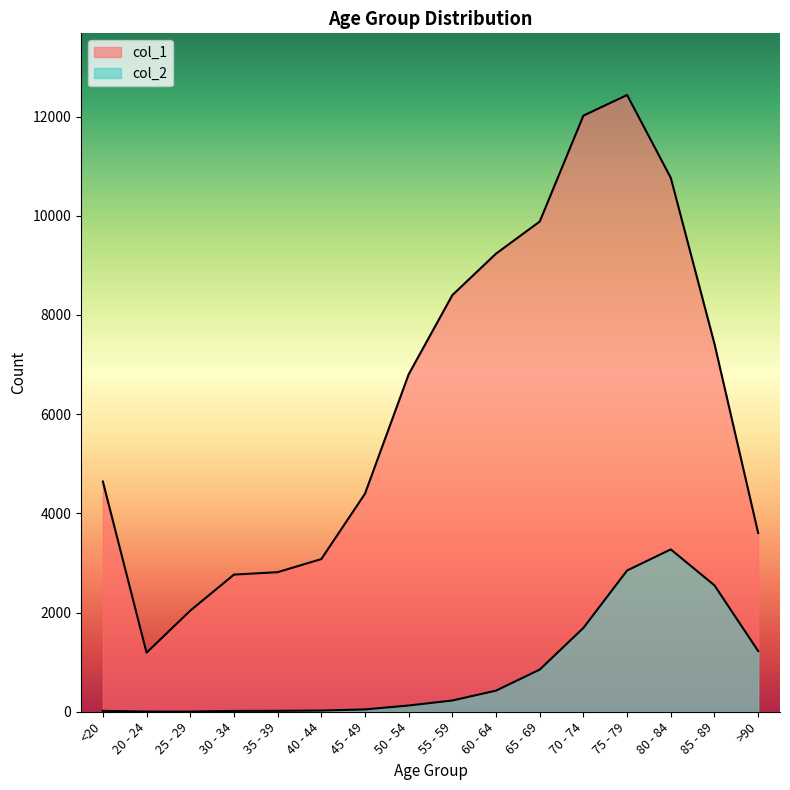

Rank the categories by col_1 value from lowest to highest.

20 - 24, 25 - 29, 30 - 34, 35 - 39, 40 - 44, >90, 45 - 49, <20, 50 - 54, 85 - 89, 55 - 59, 60 - 64, 65 - 69, 80 - 84, 70 - 74, 75 - 79